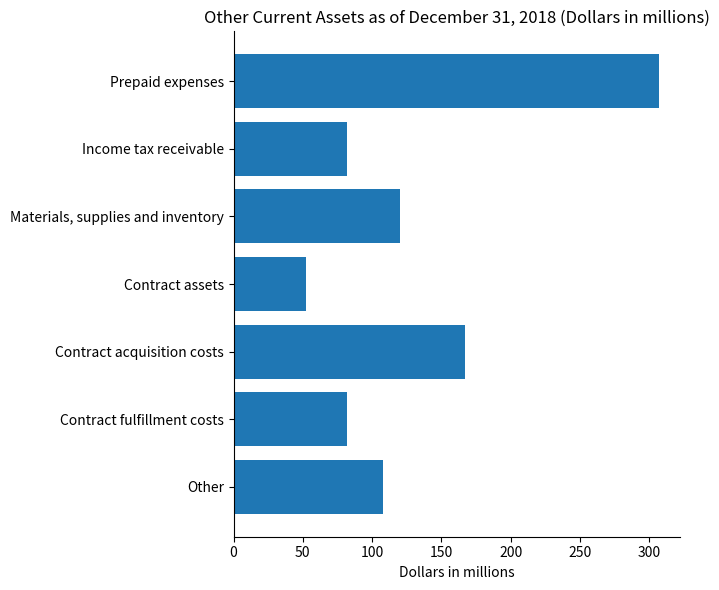

What is the change in value from Contract assets to Contract fulfillment costs?

+30